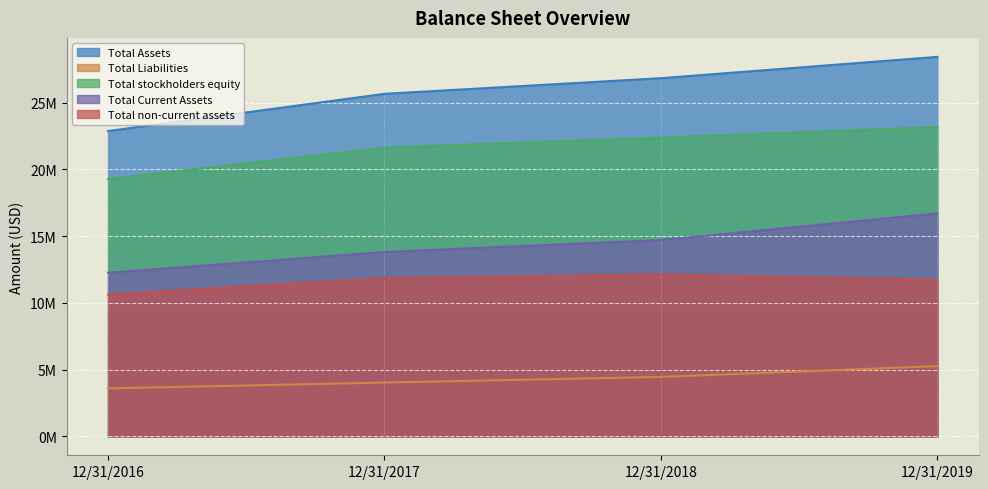

Reading right to left, transcribe all the data shown in this chart.

Total Assets: 12/31/2019=28419227	12/31/2018=26821497	12/31/2017=25650560	12/31/2016=22862678
Total Liabilities: 12/31/2019=5254104	12/31/2018=4450670	12/31/2017=4025783	12/31/2016=3590203
Total stockholders equity: 12/31/2019=23165123	12/31/2018=22370827	12/31/2017=21624777	12/31/2016=19272475
Total Current Assets: 12/31/2019=16694787	12/31/2018=14696317	12/31/2017=13804266	12/31/2016=12249380
Total non-current assets: 12/31/2019=11724438	12/31/2018=12125180	12/31/2017=11846292	12/31/2016=10613297